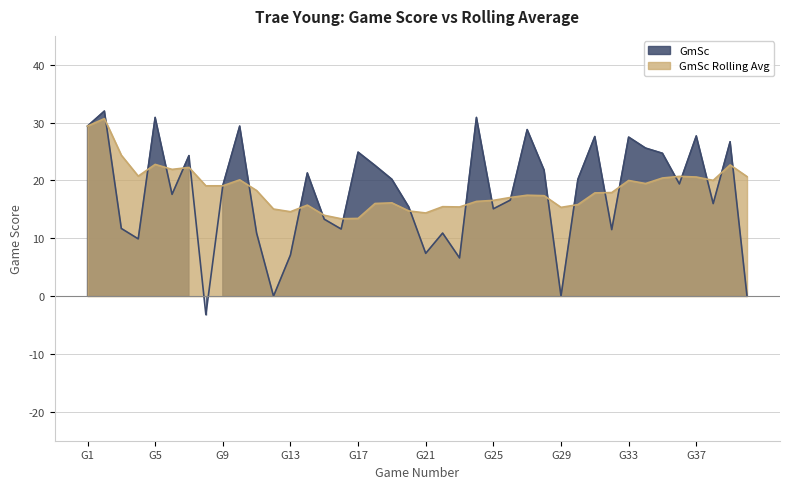

What is the difference between the highest and lowest values at 10?

9.3